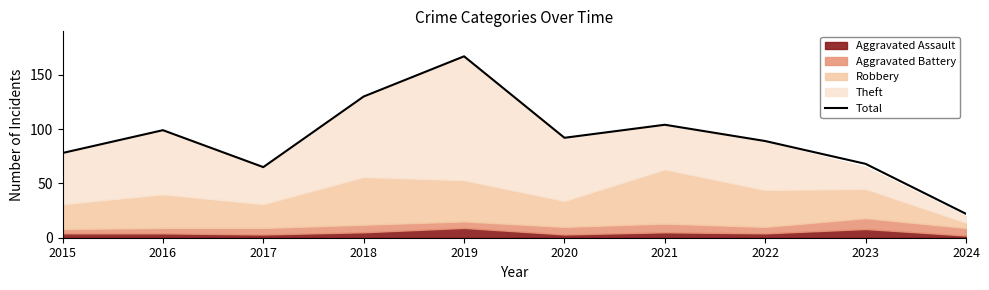

Approximately how many times larger is the value at 2024 compared to 2019?

0.1